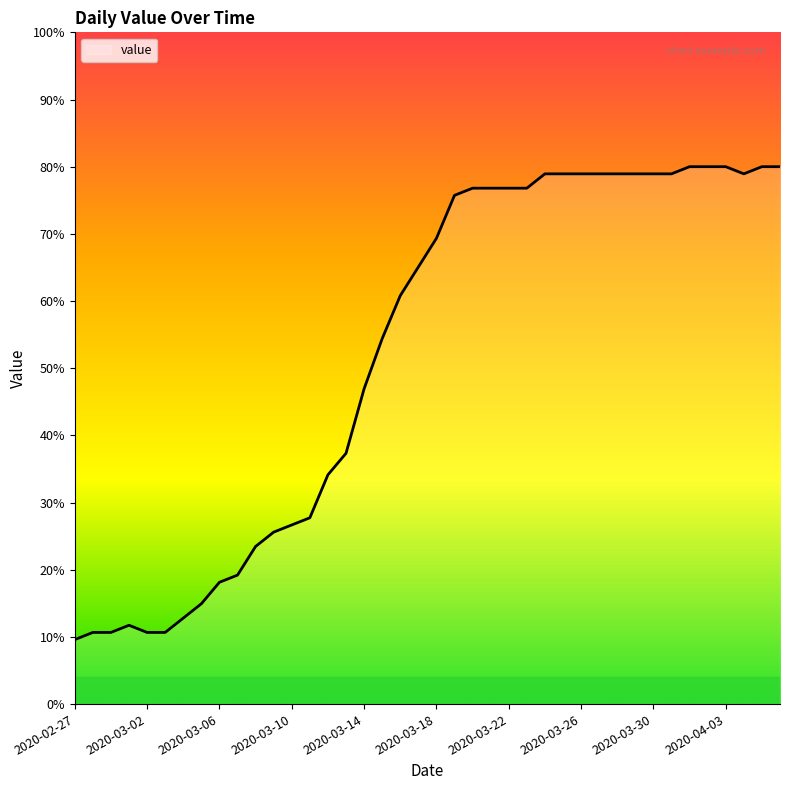

What is the difference between the maximum and minimum values?

70.4